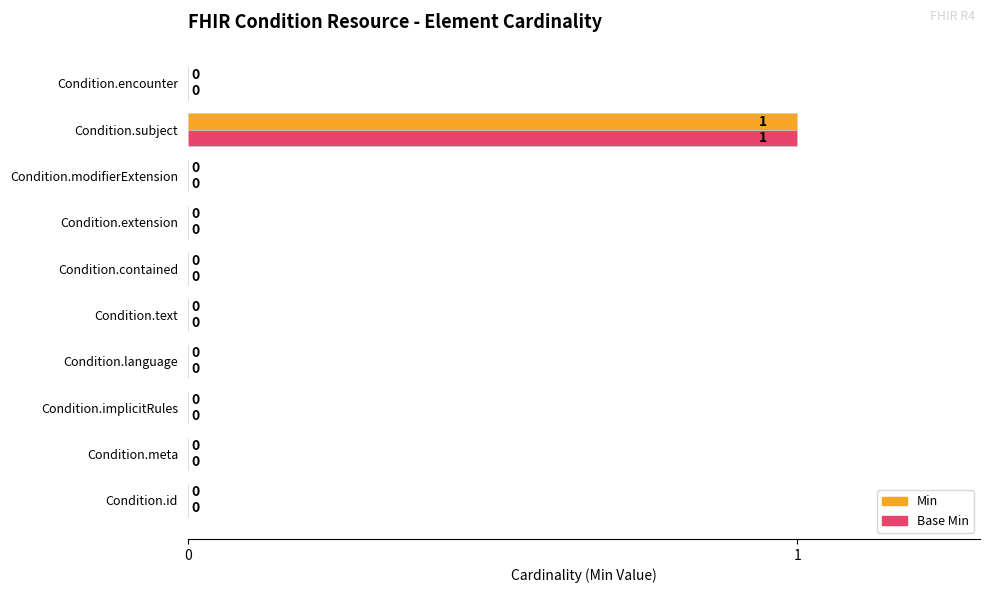

At which category is the sum across all series the highest?

Condition.subject